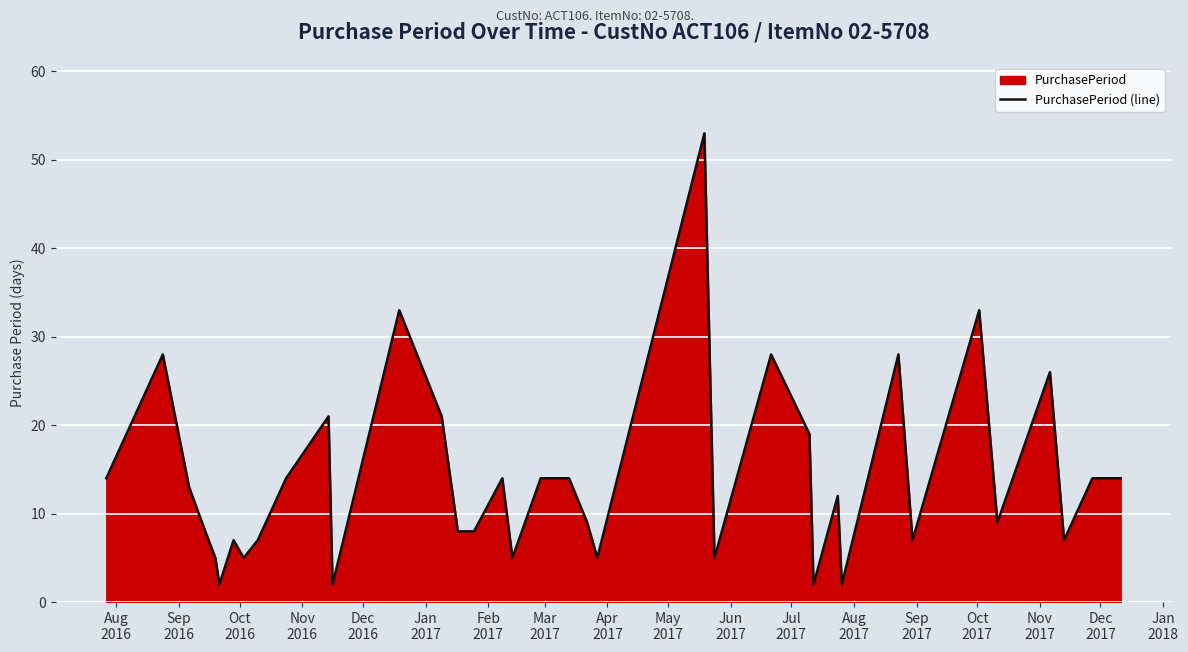

What is the greatest value displayed?

53